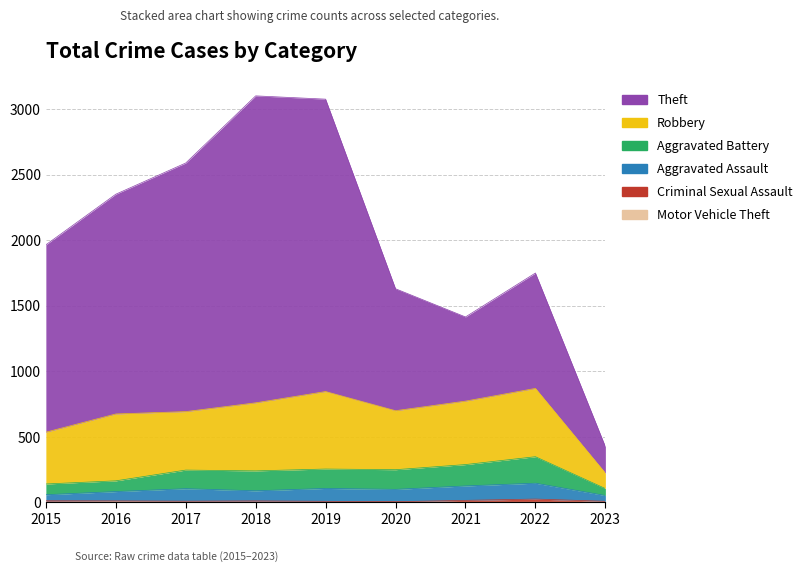

Does the chart have visible grid lines?

Yes